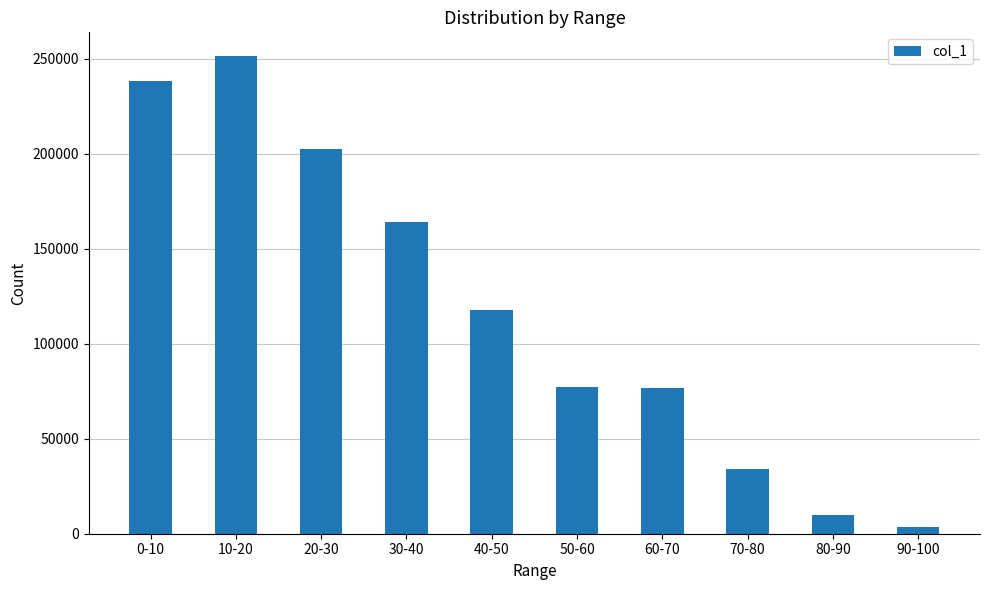

What is the change in value from 20-30 to 70-80?

-168349